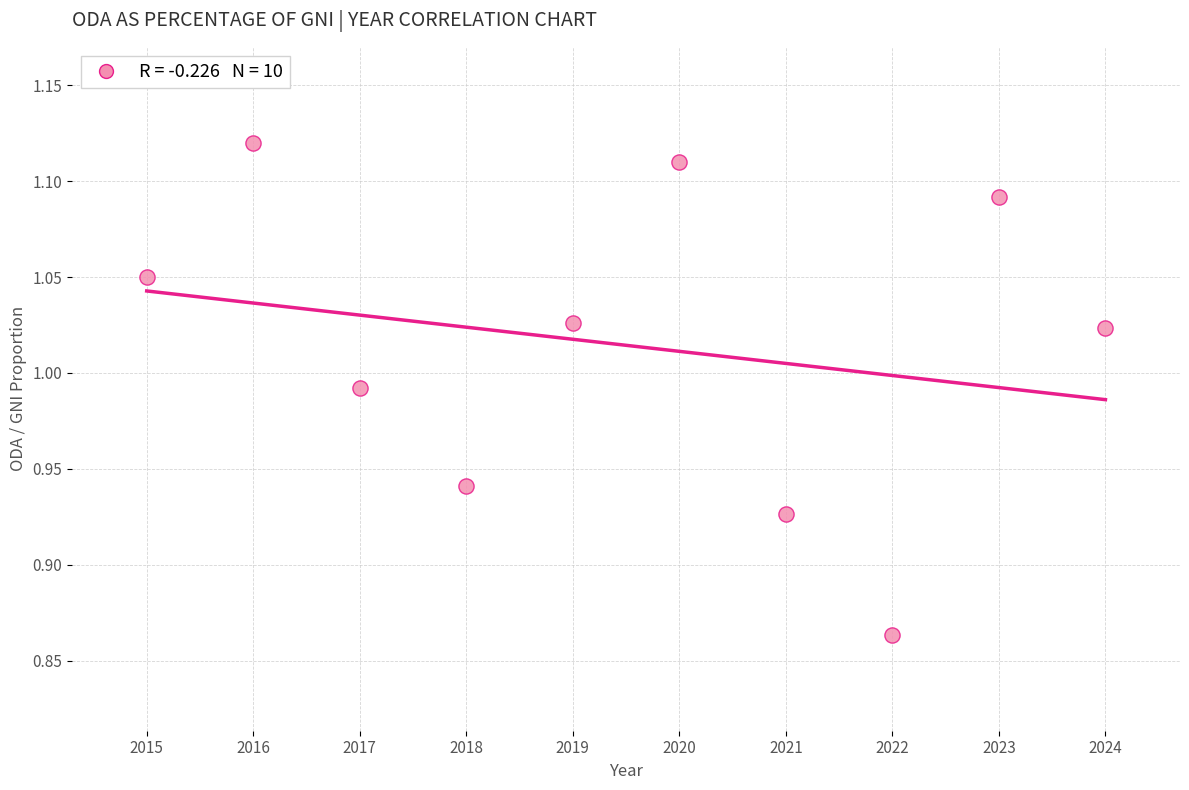

What is the range of Y values (max minus min)?

0.3